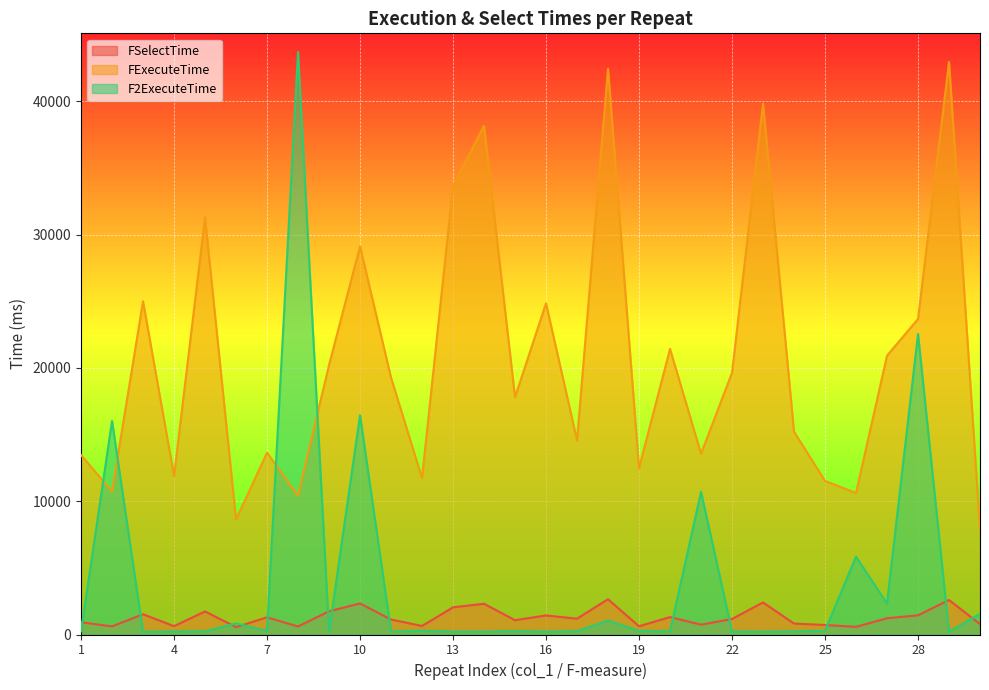

What is the sum of the FExecuteTime values at 1 and 26?

24081